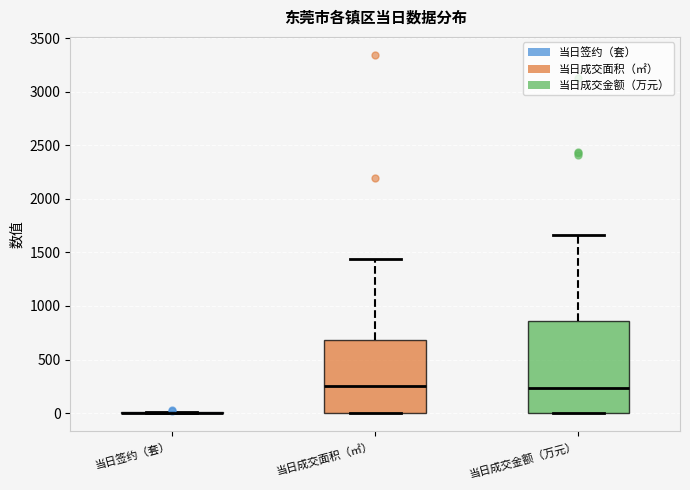

Reading left to right, transcribe this box plot: for each box, give where its median line is, the range the box spans, and where its two whiskers end, as read against the y-axis. The values are not printed on the chart, so give them approximately, as read against the axis.

当日签约（套）: box collapsed to a line at 0, whiskers 0 to 0
当日成交面积（㎡）: median 250, box 0 to 700, whiskers 0 to 1450
当日成交金额（万元）: median 250, box 0 to 850, whiskers 0 to 1650